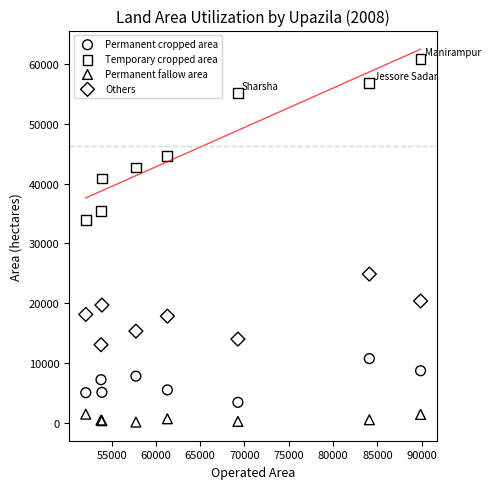

Which series reaches the maximum Y coordinate?

Temporary cropped area